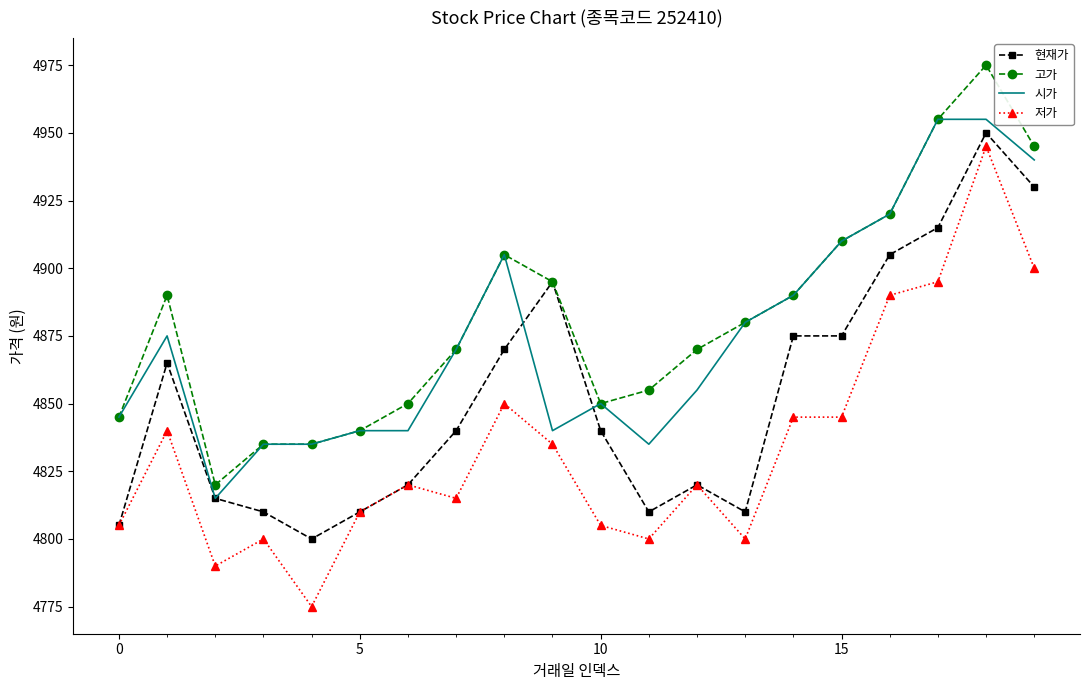

Which series has the widest spread of values?

저가